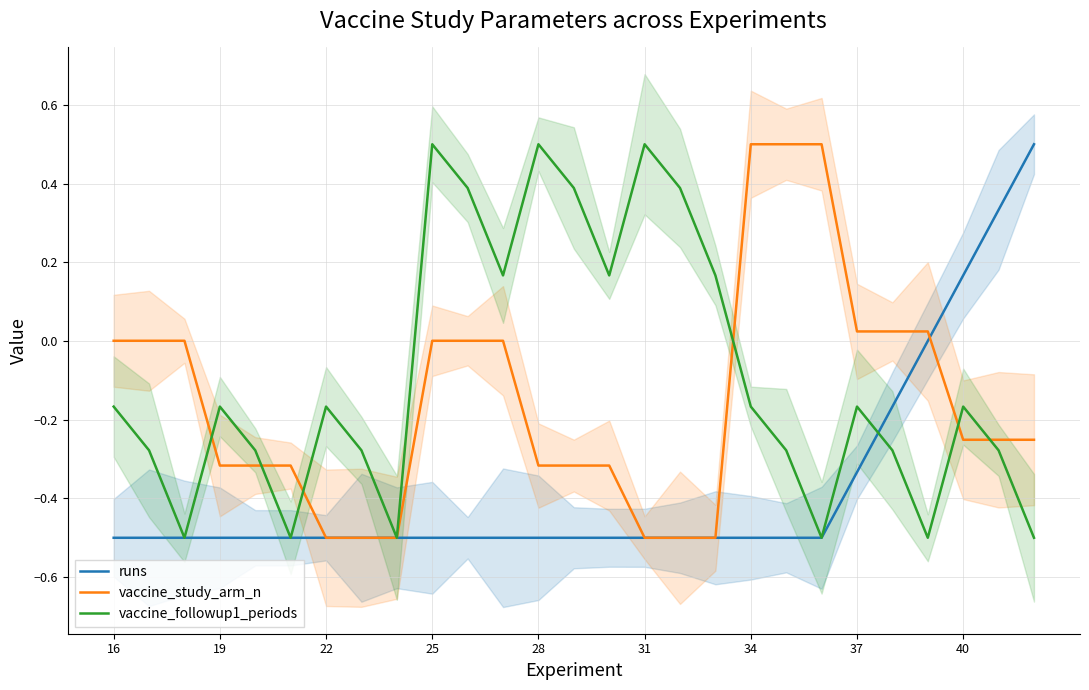

What is the minimum value for vaccine_study_arm_n?

-0.5